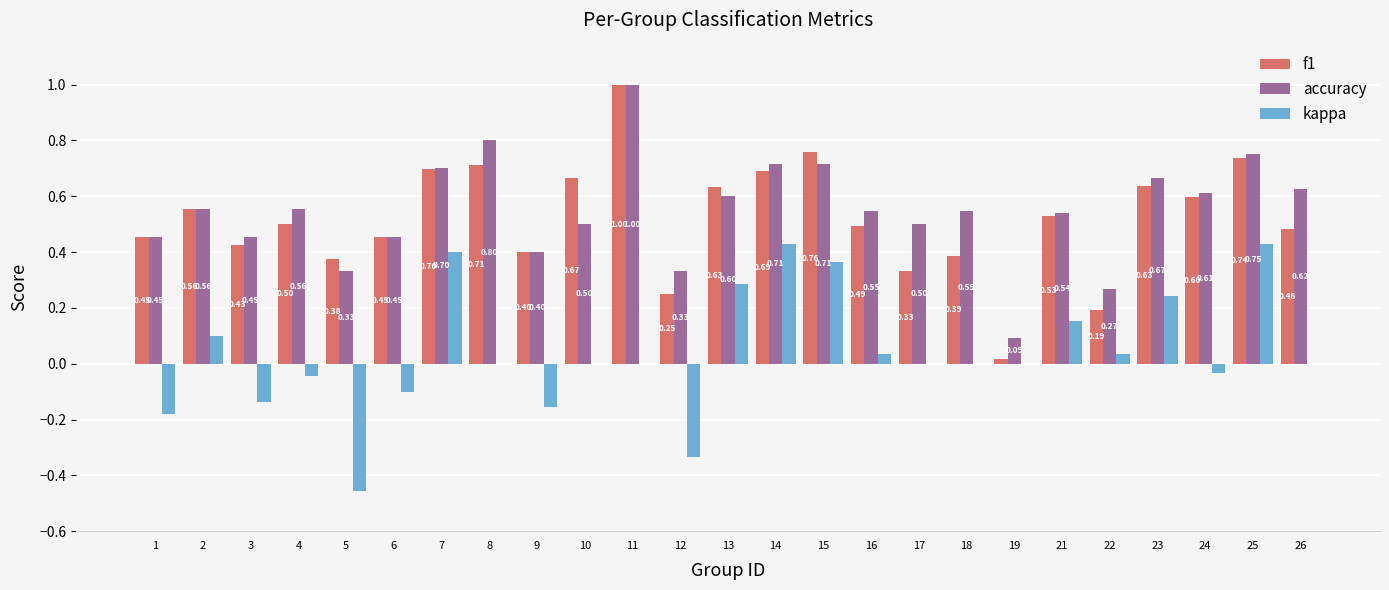

What is the sum of the accuracy values at 15 and 11?

1.7